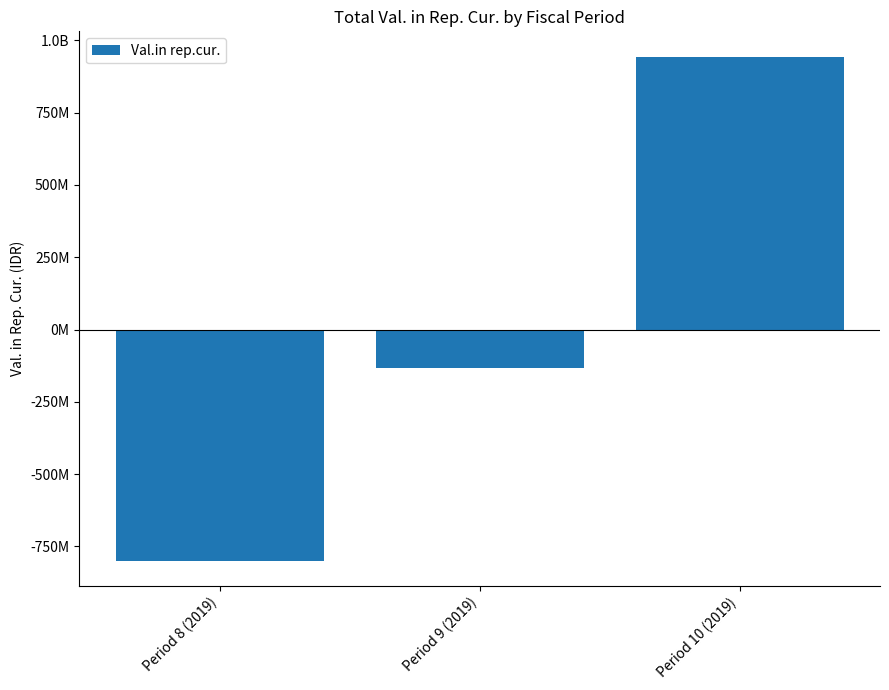

Reading right to left, what are all the values shown in this chart?

Period 10 (2019)=943977127	Period 9 (2019)=-131240800	Period 8 (2019)=-799163830